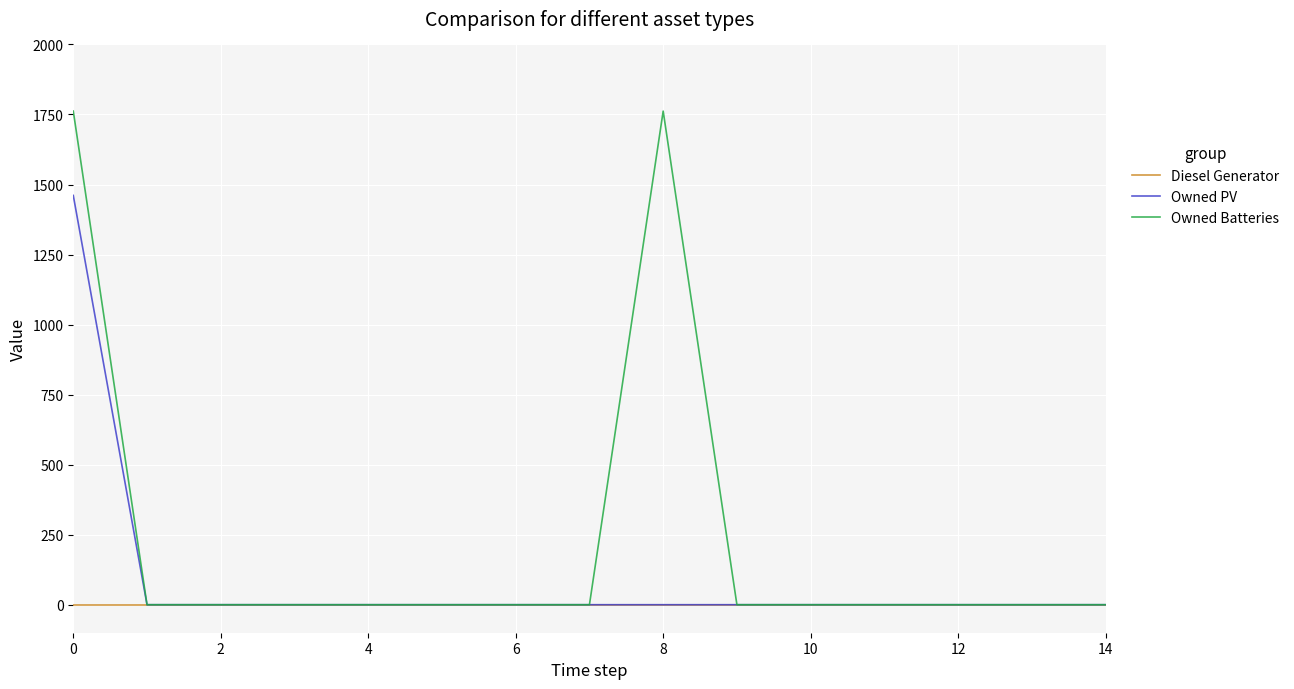

Which series has the largest range (max minus min)?

Owned Batteries